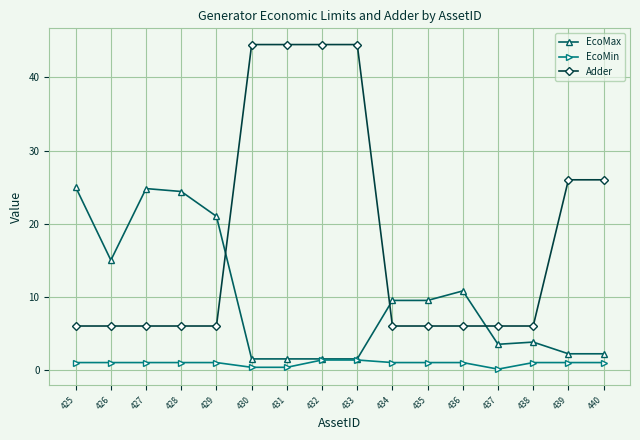

What is the approximate value of Adder at 426?

6.0